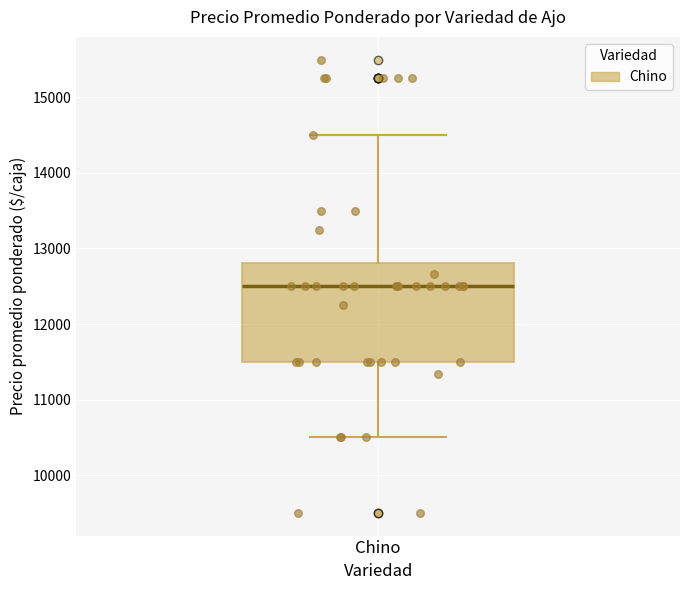

Where does the median line of the box for Chino sit on the y-axis? The values are not printed on the chart, so give them approximately, as read against the axis.

12500